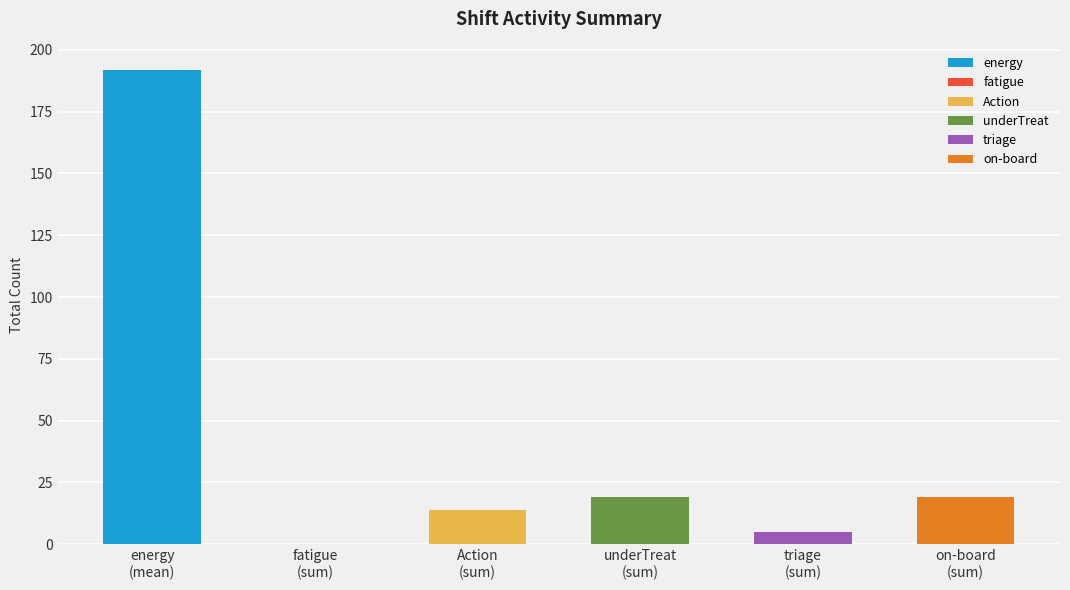

Reading left to right, what are all the values shown in this chart?

192	0	14	19	5	19